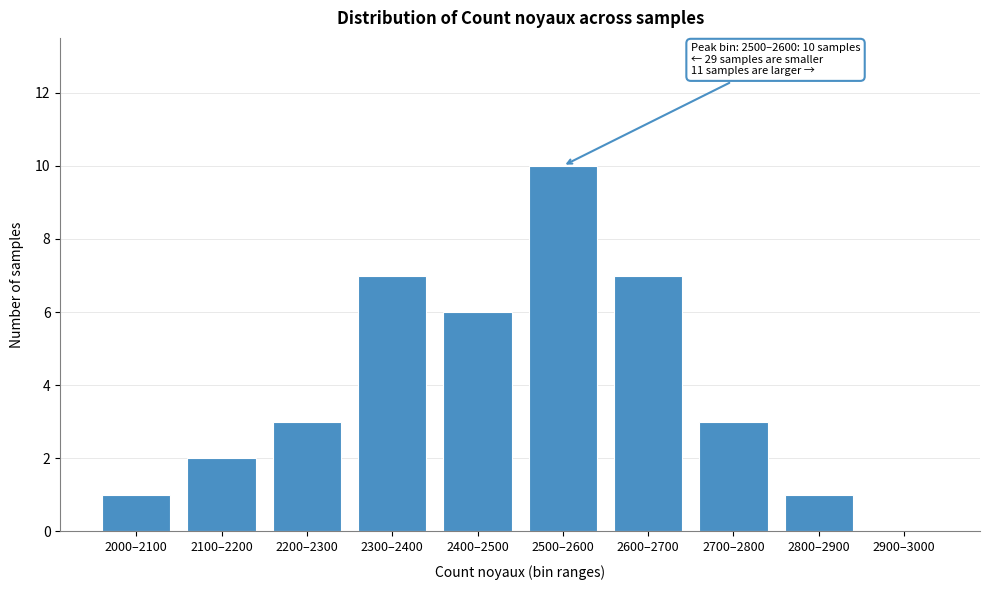

Reading left to right, transcribe all the data shown in this chart.

2000–2100=1	2100–2200=2	2200–2300=3	2300–2400=7	2400–2500=6	2500–2600=10	2600–2700=7	2700–2800=3	2800–2900=1	2900–3000=0